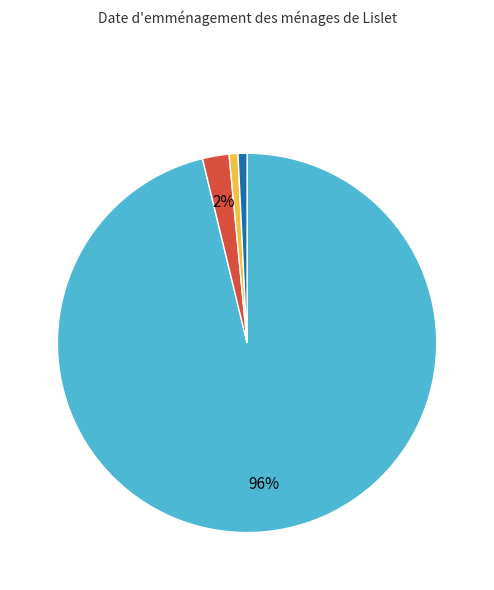

To the nearest percent, what is the average slice percentage?

25%